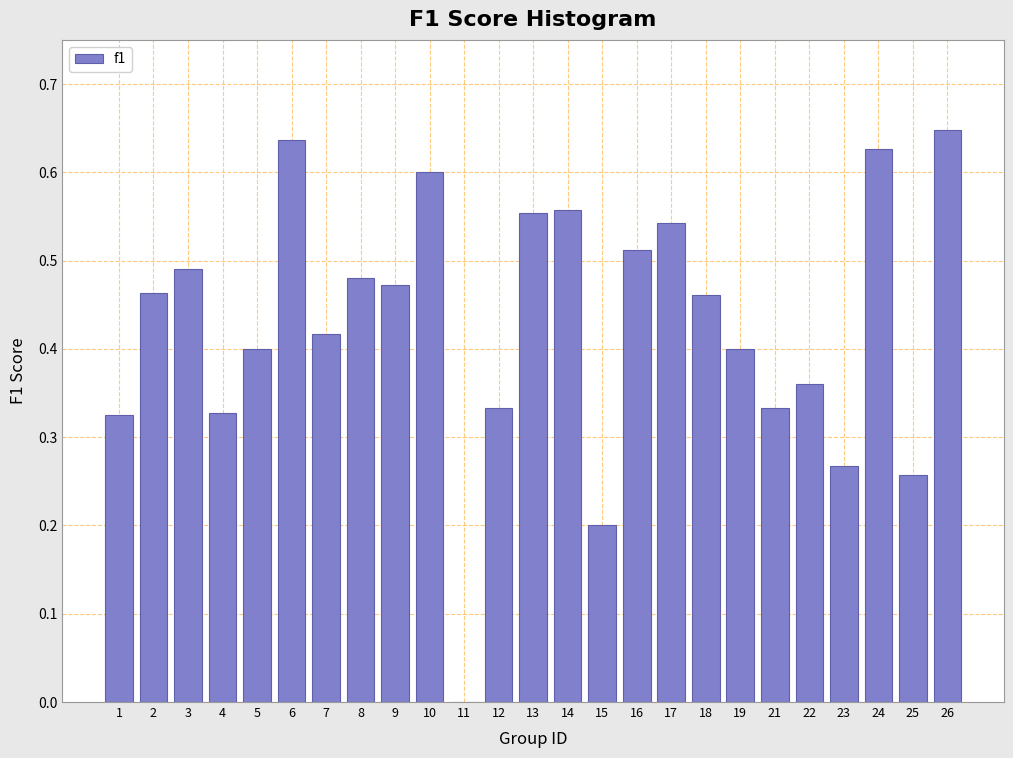

What is the sum of the values at 8 and 26?

1.1